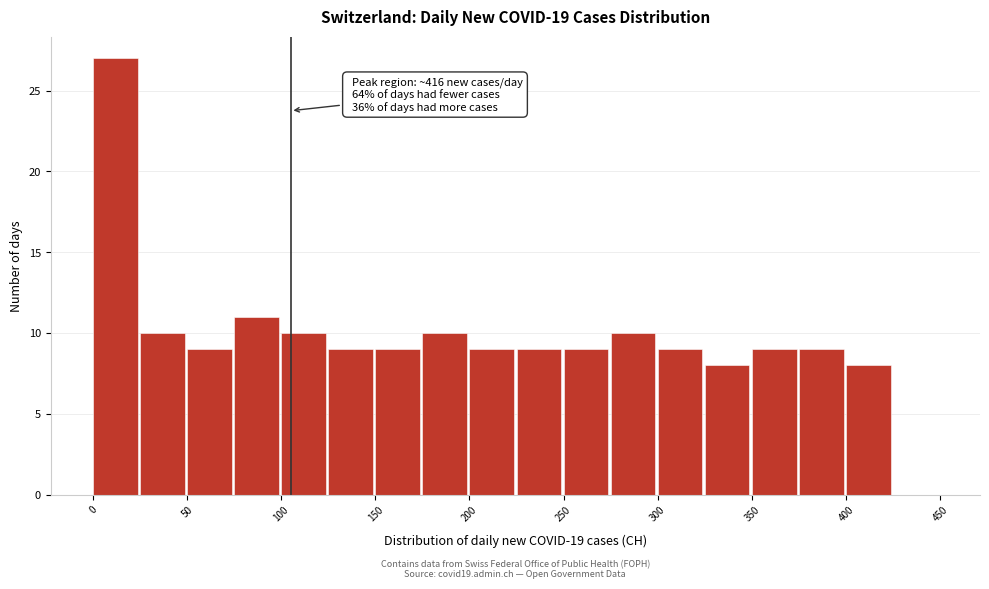

Over which range of the x-axis is the bar tallest?

0 to 25